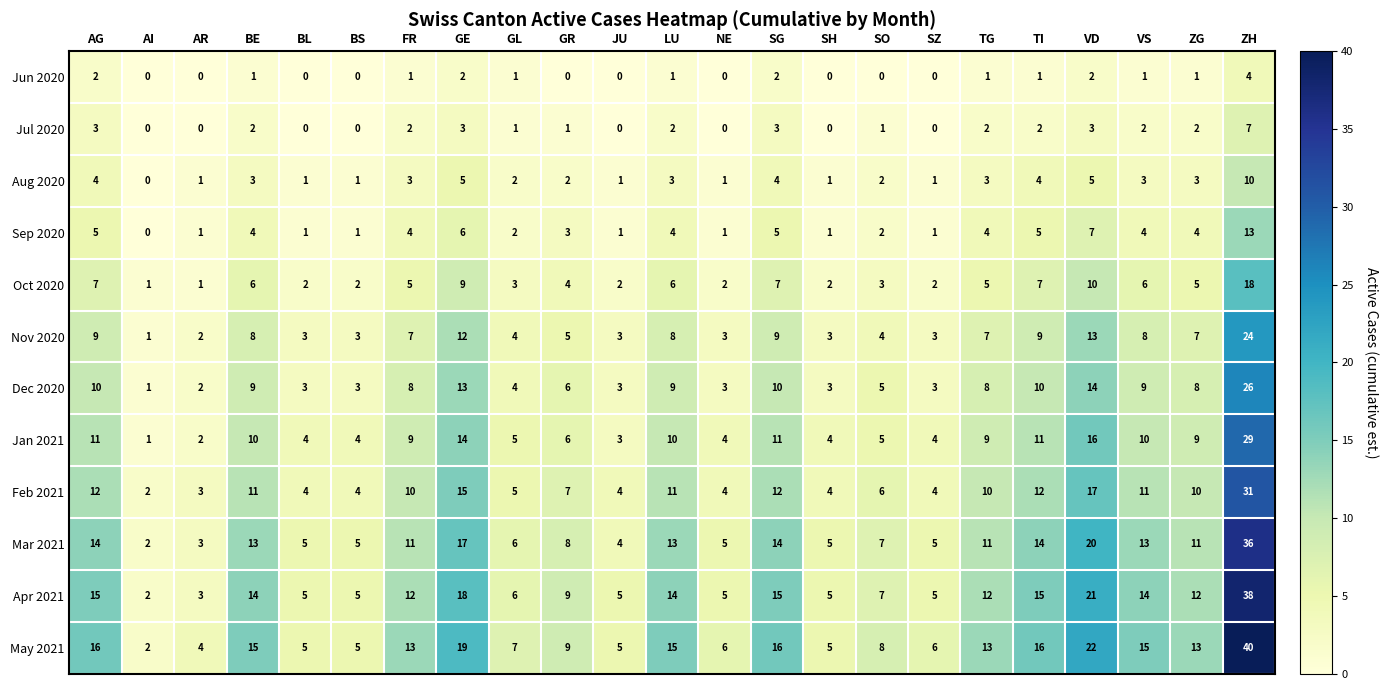

What is the difference between the maximum and minimum values in the Jul 2020 series?

7